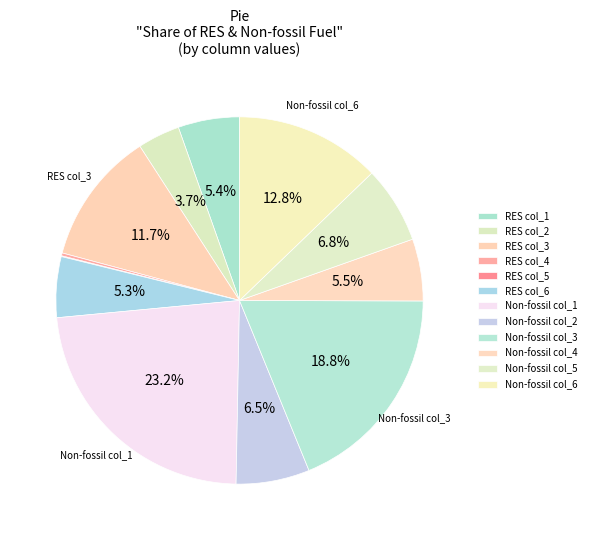

What is the change in value from RES col_5 to Non-fossil col_1?

+37.5